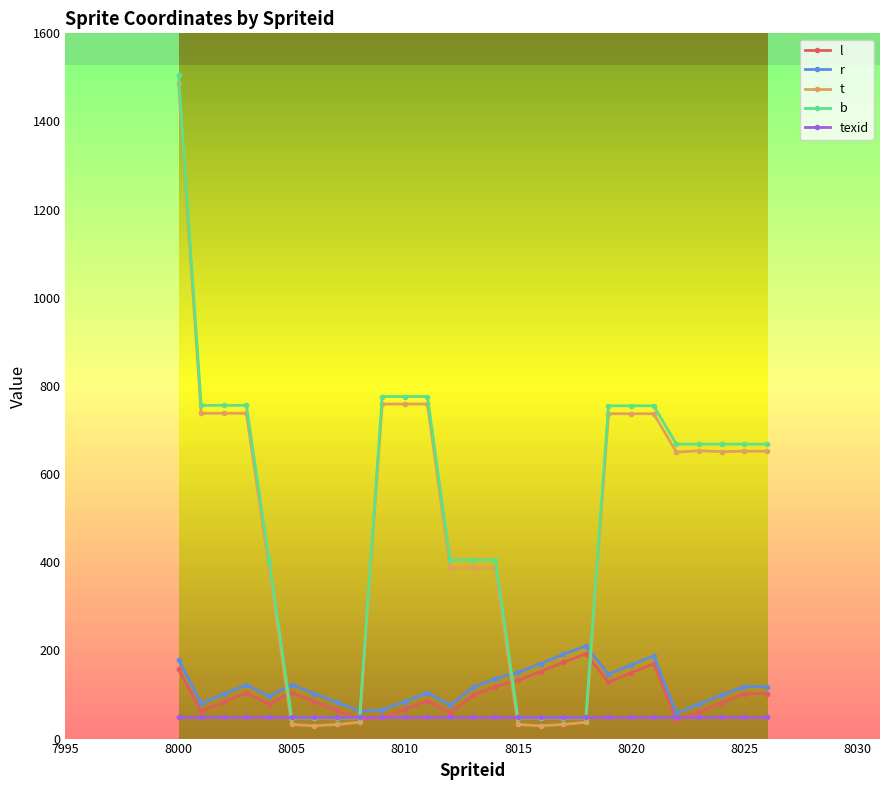

At how many categories does at least one series exceed 421?

15